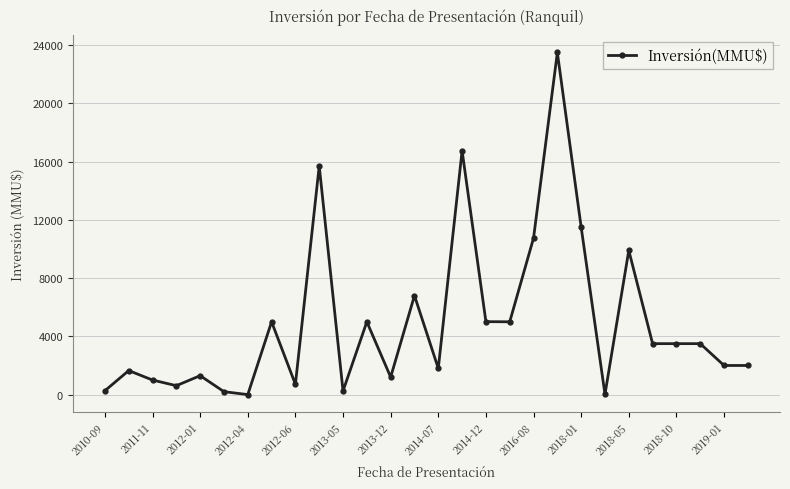

What is the maximum value shown in the chart?

23500